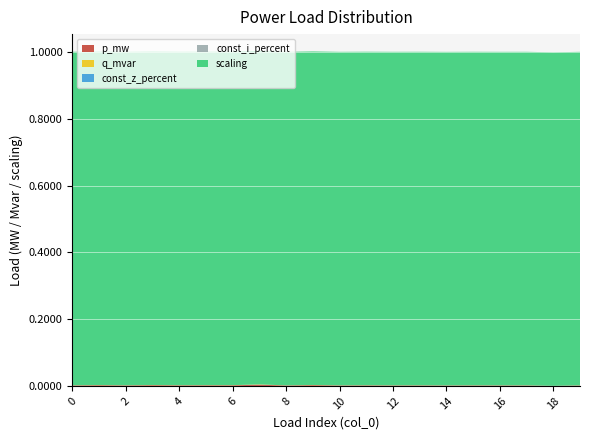

Reading left to right, list all the values displayed in this chart.

p_mw: 0=0.0	1=0.0	2=0.0	3=0.0	4=0.0	5=0.0	6=0.0	7=0.0	8=0.0	9=0.0	10=0.0	11=0.0	12=0.0	13=0.0	14=0.0	15=0.0	16=0.0	17=0.0	18=0.0	19=0.0
q_mvar: 0=0.0	1=0.0	2=0.0	3=0.0	4=0.0	5=0.0	6=0.0	7=0.0	8=0.0	9=0.0	10=0.0	11=0.0	12=0.0	13=0.0	14=0.0	15=0.0	16=0.0	17=0.0	18=0.0	19=0.0
const_z_percent: 0=0.0	1=0.0	2=0.0	3=0.0	4=0.0	5=0.0	6=0.0	7=0.0	8=0.0	9=0.0	10=0.0	11=0.0	12=0.0	13=0.0	14=0.0	15=0.0	16=0.0	17=0.0	18=0.0	19=0.0
const_i_percent: 0=0.0	1=0.0	2=0.0	3=0.0	4=0.0	5=0.0	6=0.0	7=0.0	8=0.0	9=0.0	10=0.0	11=0.0	12=0.0	13=0.0	14=0.0	15=0.0	16=0.0	17=0.0	18=0.0	19=0.0
scaling: 0=1.0	1=1.0	2=1.0	3=1.0	4=1.0	5=1.0	6=1.0	7=1.0	8=1.0	9=1.0	10=1.0	11=1.0	12=1.0	13=1.0	14=1.0	15=1.0	16=1.0	17=1.0	18=1.0	19=1.0